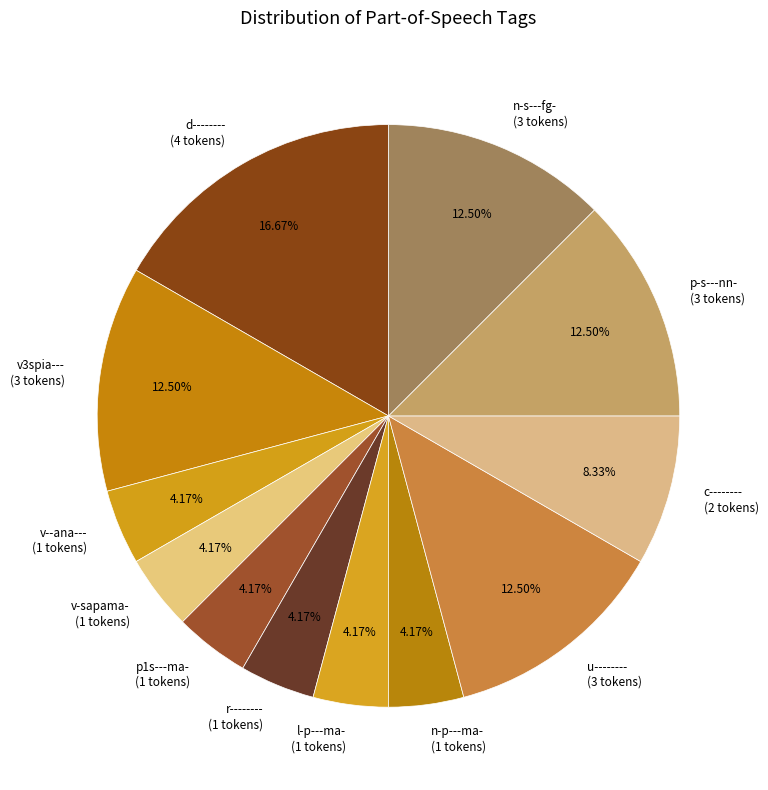

Does r-------- represent more than half of the total?

No